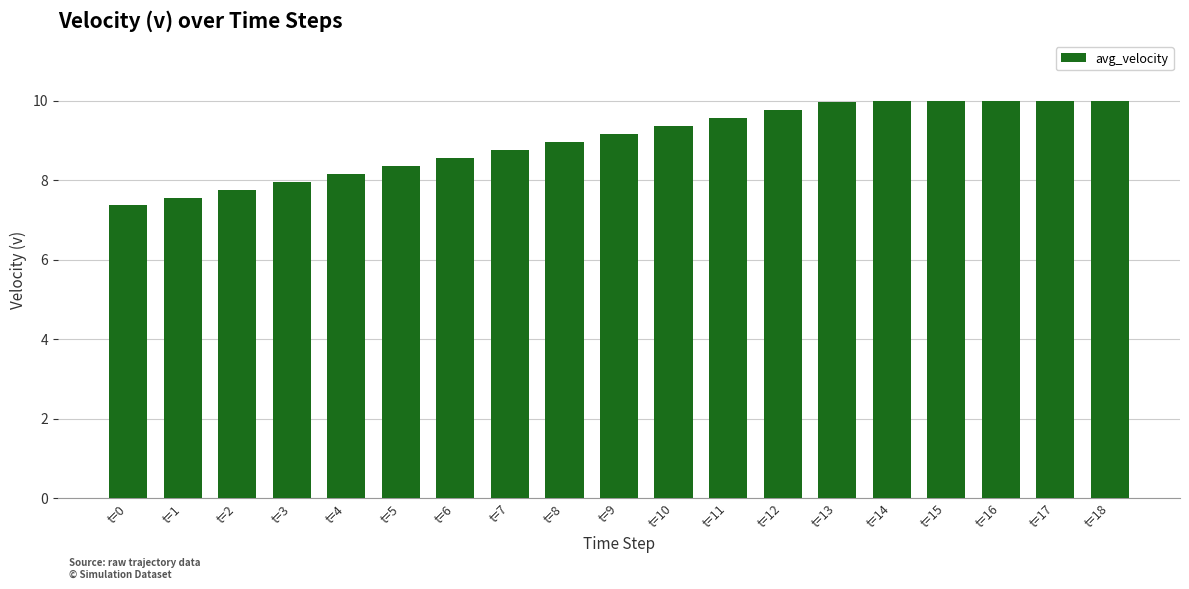

What is the value of the 9th bar from the left?

9.0